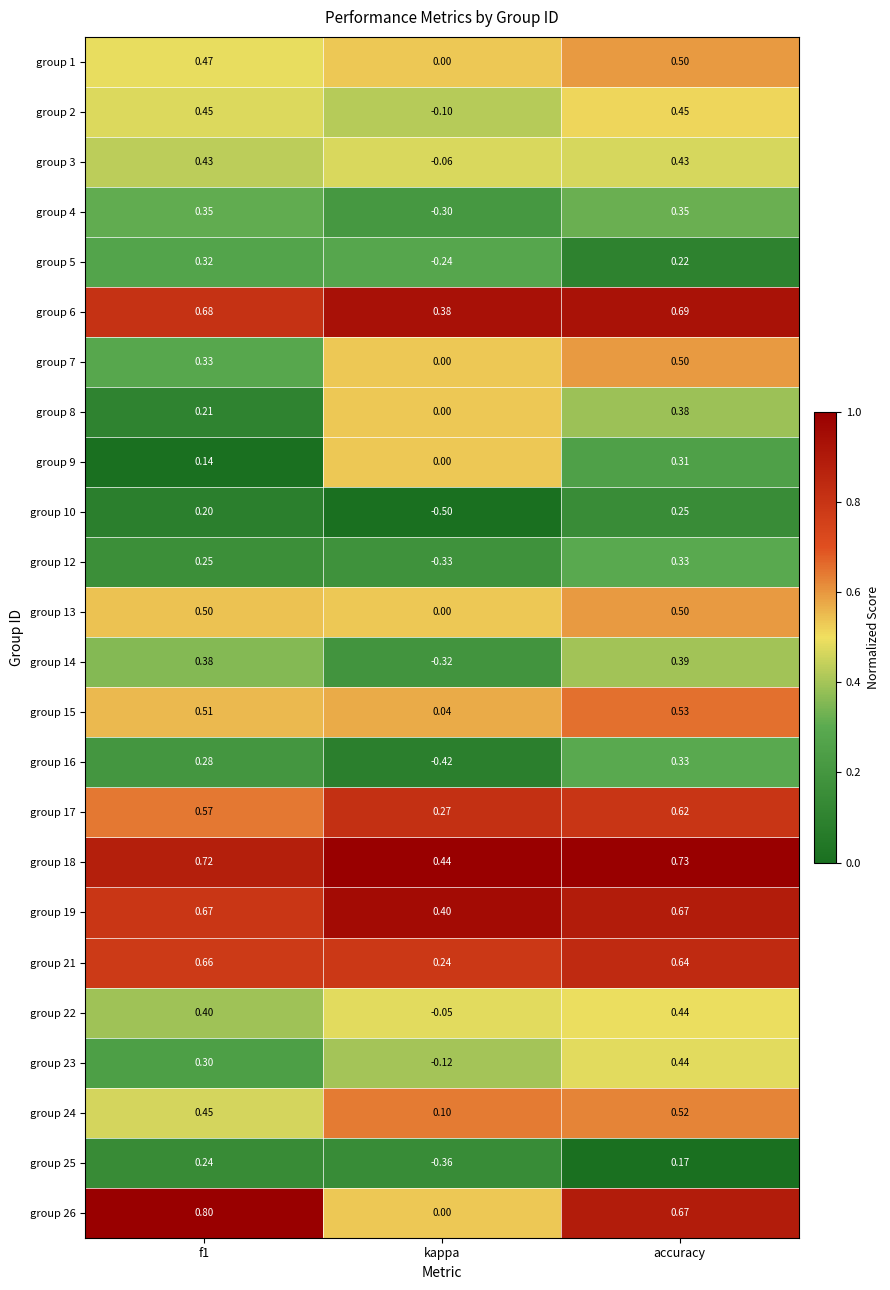

Which category has the highest value in the group 12 series?

accuracy